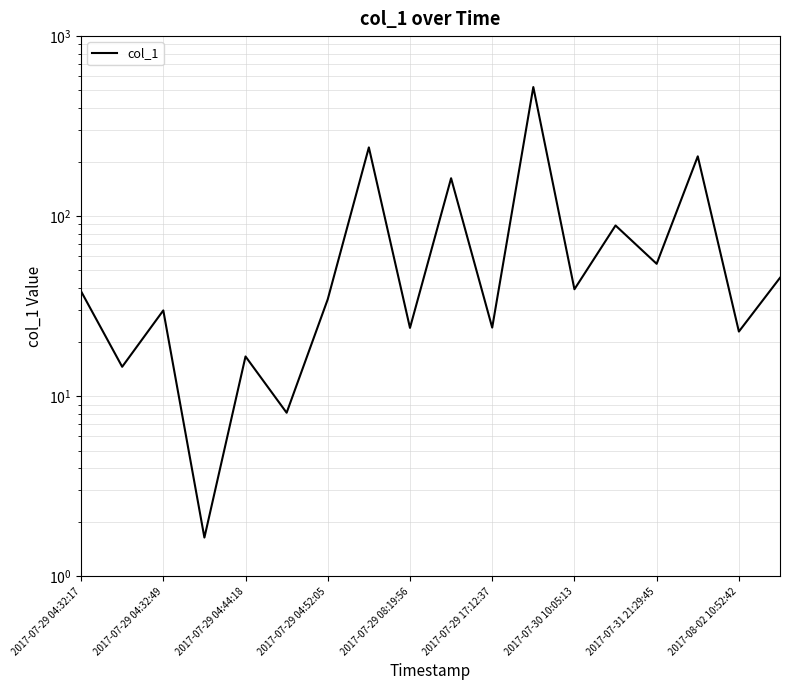

What is the difference between the maximum and minimum values?

519.8